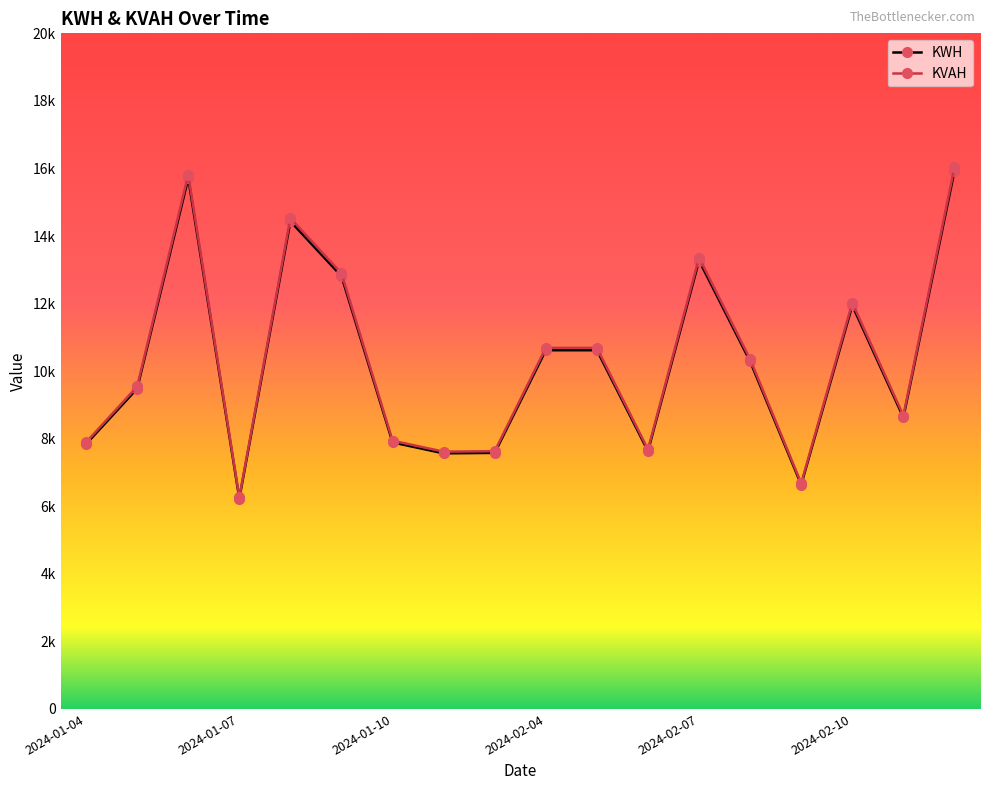

What is the minimum value shown in the chart?

6227.0